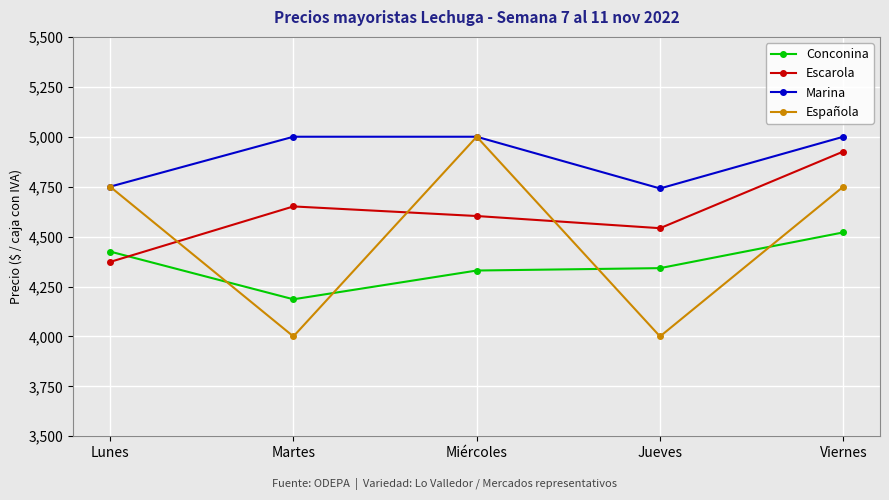

The Conconina series shows 7377 at Viernes. True or false?

False